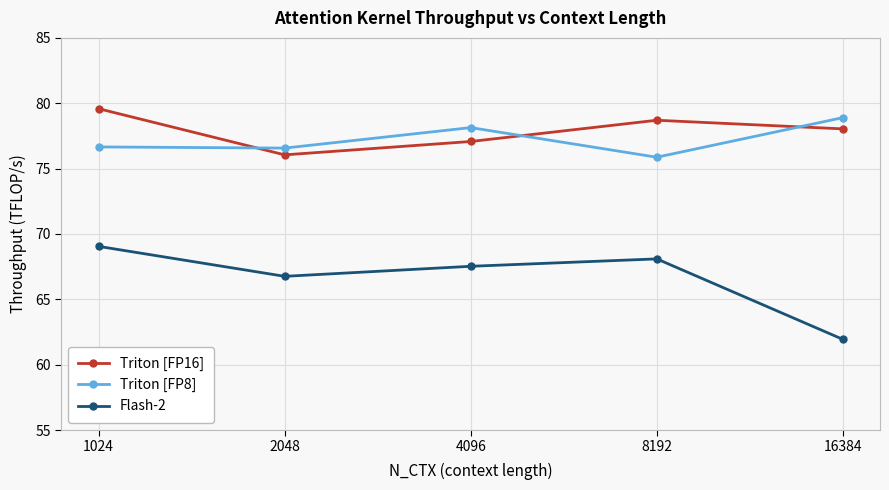

How many series are shown in this chart?

3